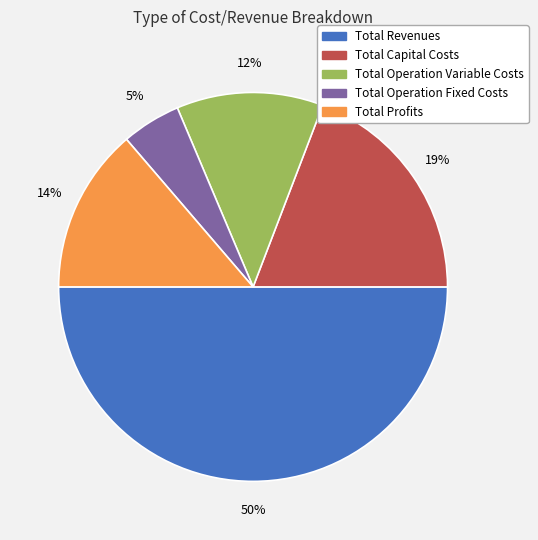

What percentage is the Total Operation Fixed Costs slice, to the nearest percent?

5%